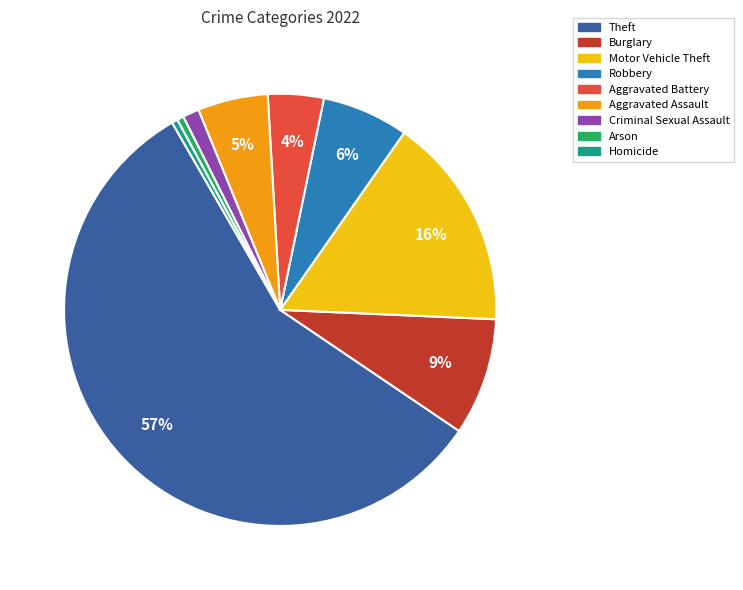

How many slices are in this pie chart?

9